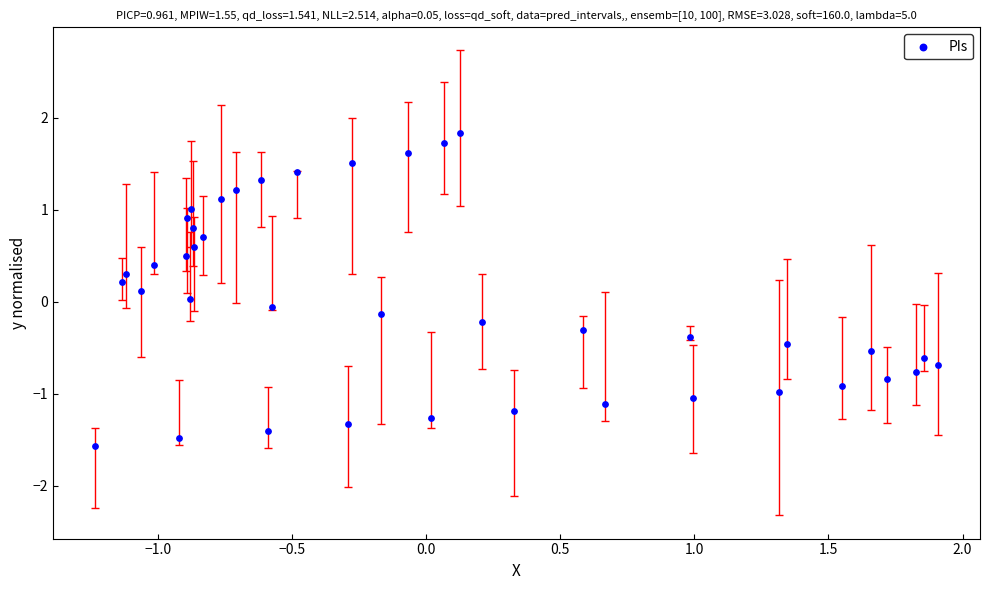

What is the range of X values (max minus min)?

3.1